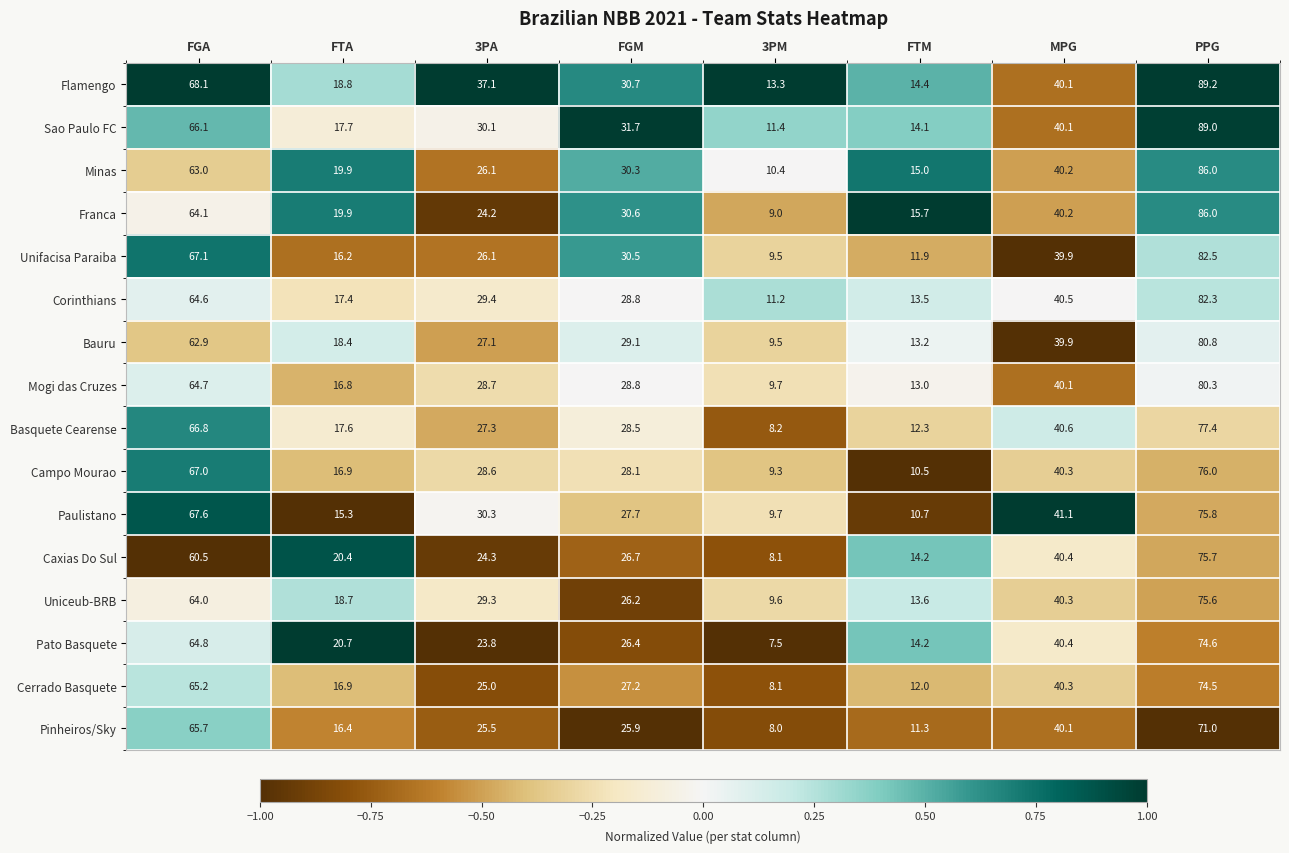

Which series has the largest range (max minus min)?

Sao Paulo FC